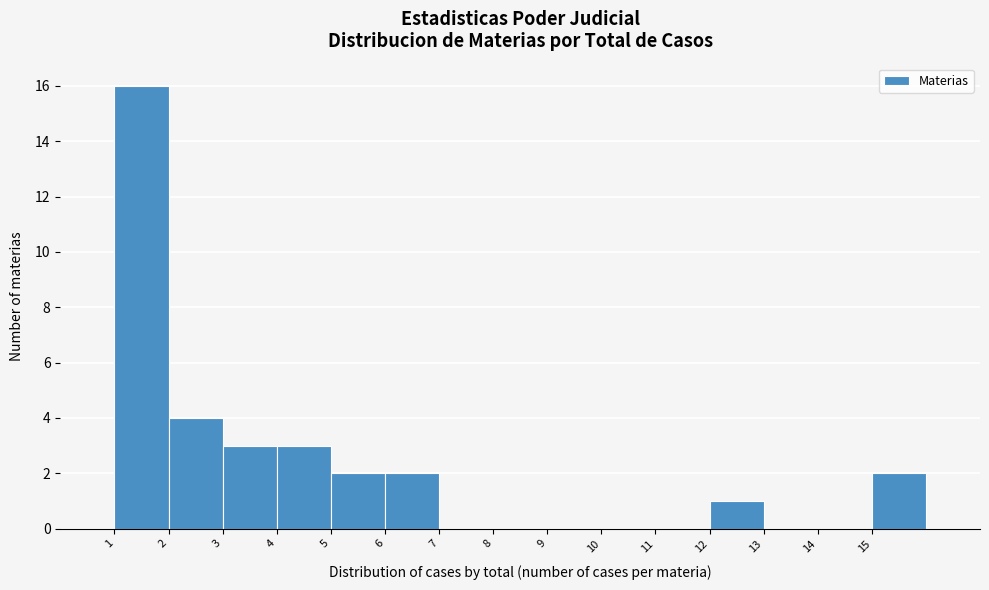

What is the height of the bar covering 5 to 6 on the x-axis? The values are not printed on the chart, so give them approximately, as read against the axis.

2